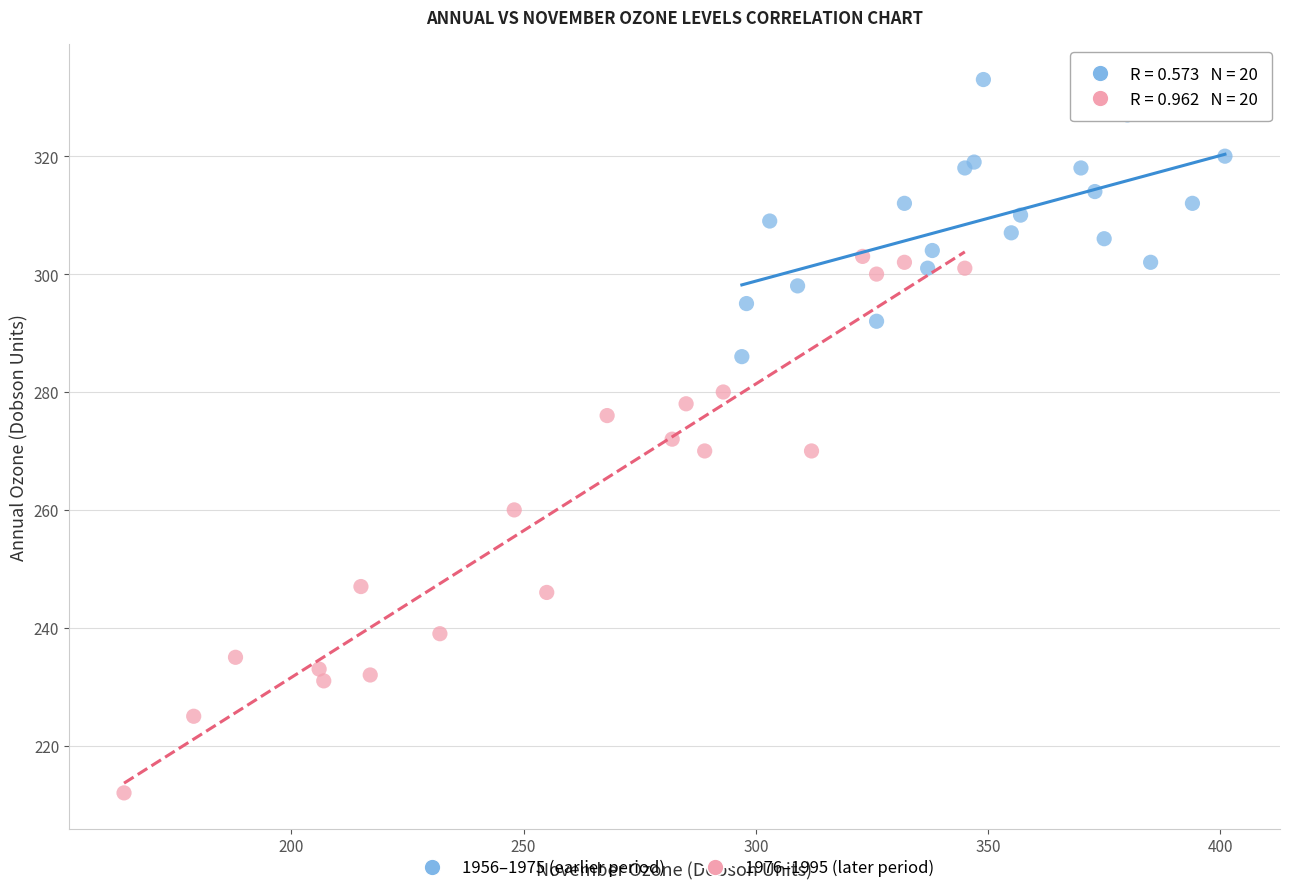

Which series reaches the minimum Y coordinate?

1976–1995 (later period)